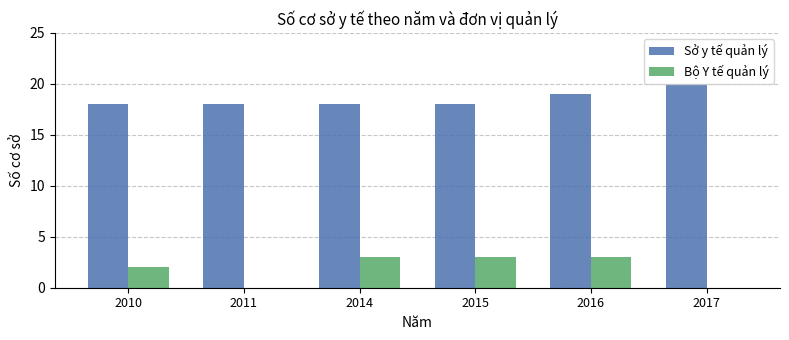

What is the total value across all series at 2011?

18